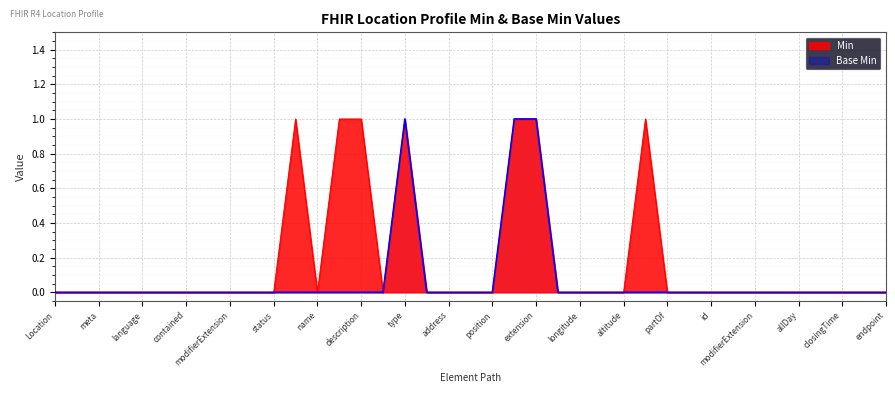

True or false: Min has a value of 0 at Location.hoursOfOperation.

True